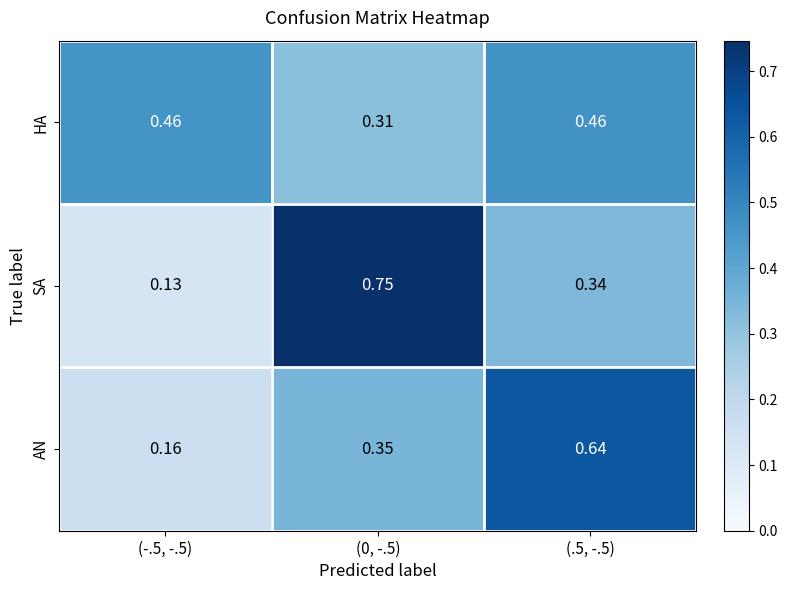

Count the number of data series in this chart.

3